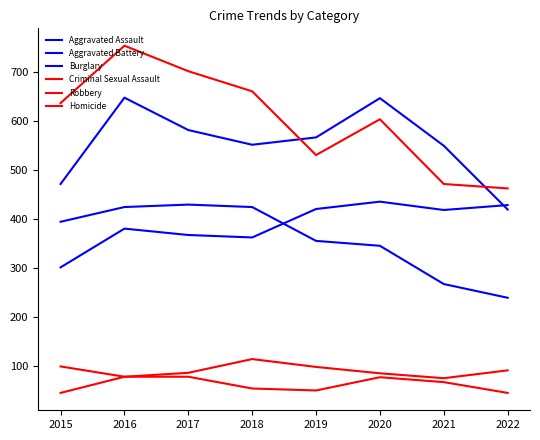

True or false: Burglary and Homicide cross at least once.

False